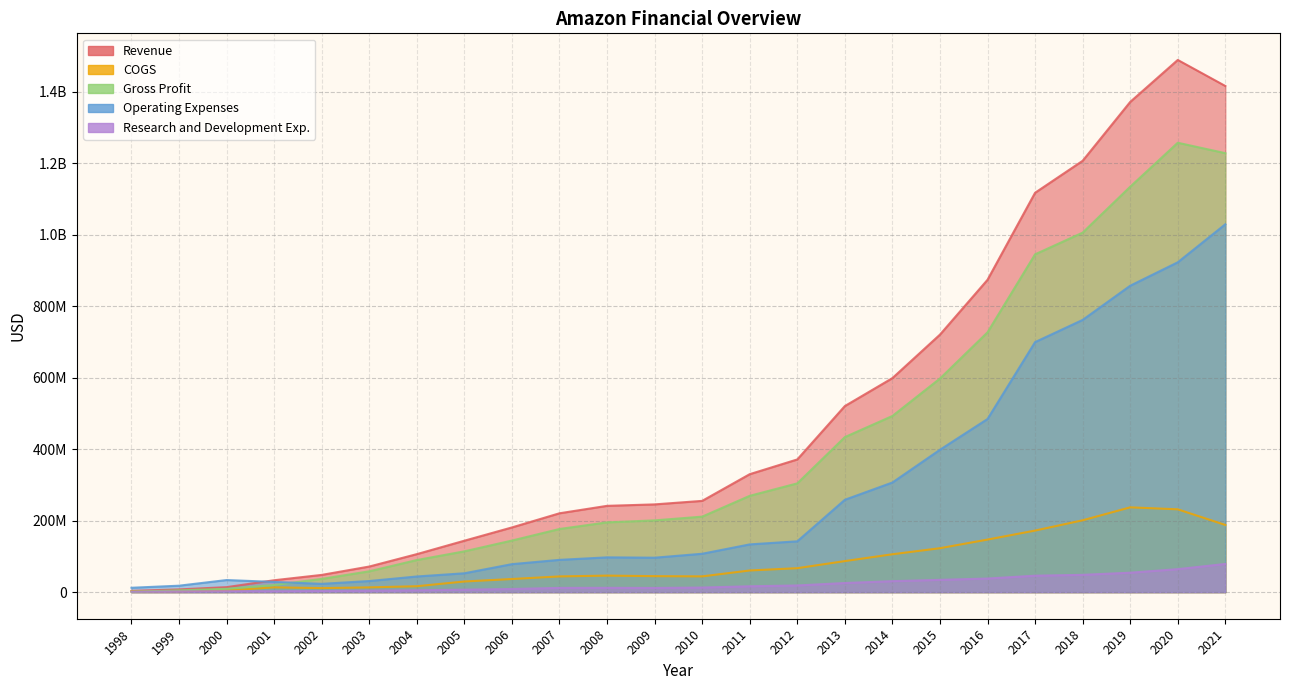

What is the difference between the Operating Expenses values at 2016 and 2006?

406270000